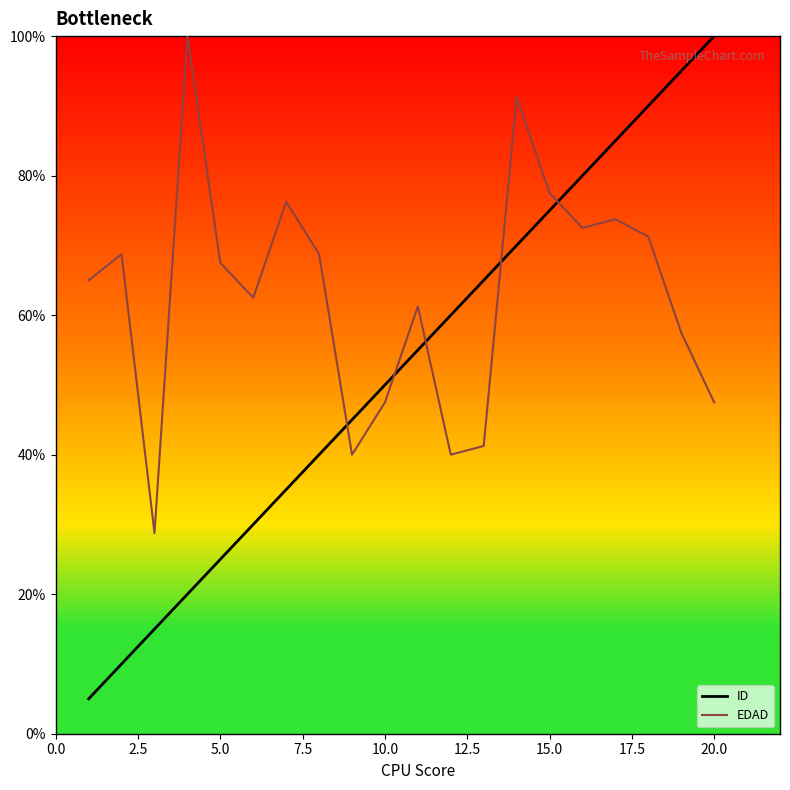

Which series has the widest spread of values?

ID